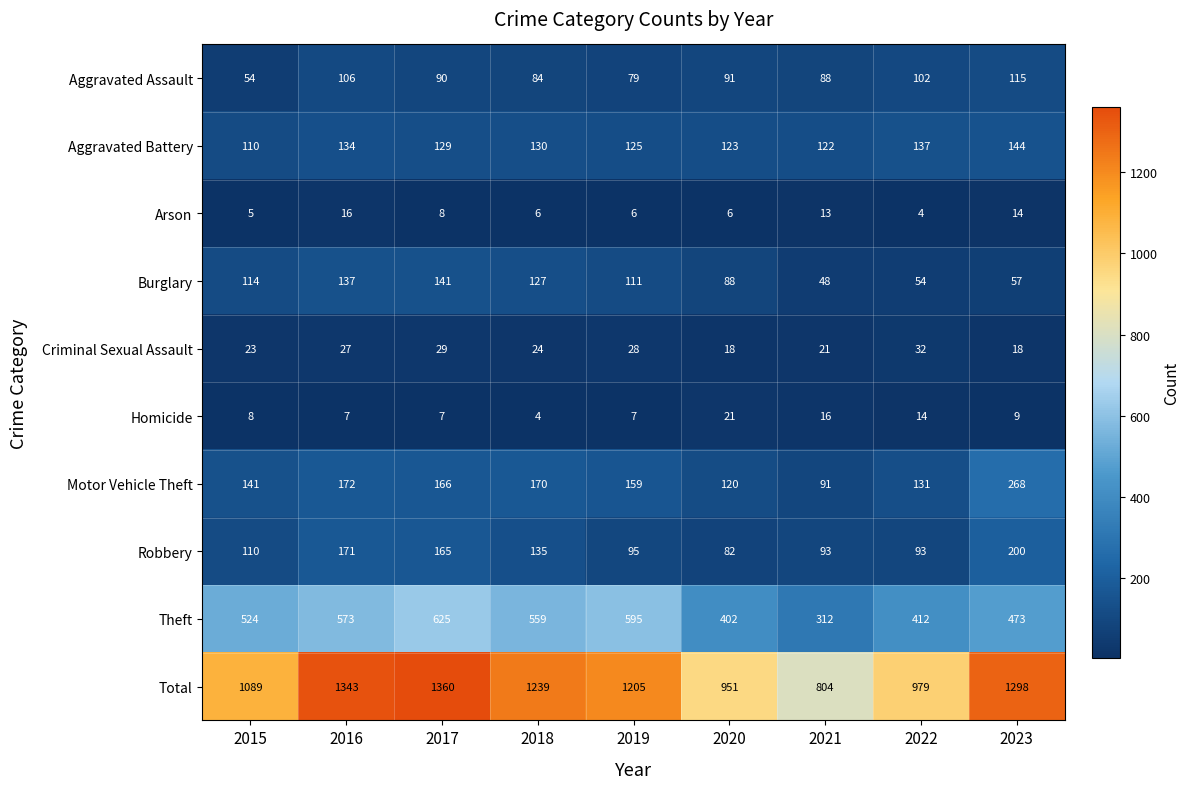

Which series has the widest spread of values?

Total